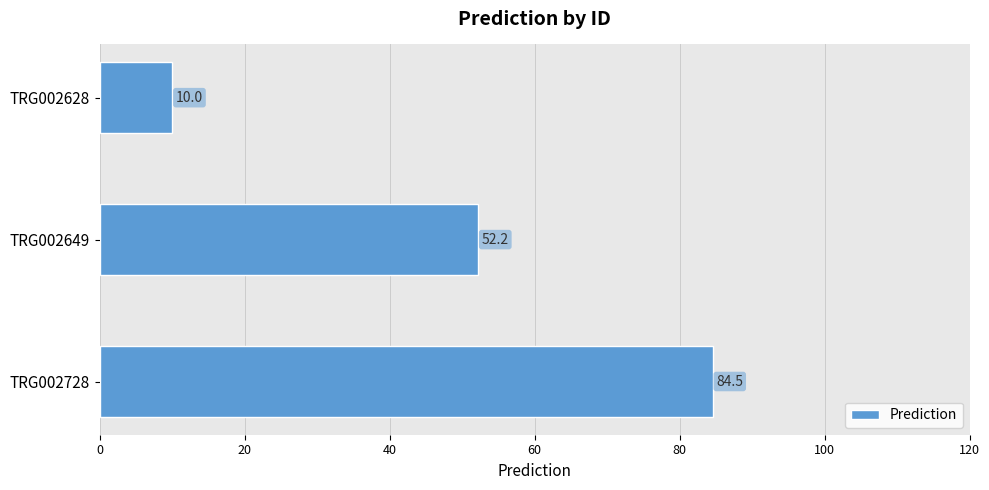

List the labels in order of value, smallest first.

TRG002628, TRG002649, TRG002728